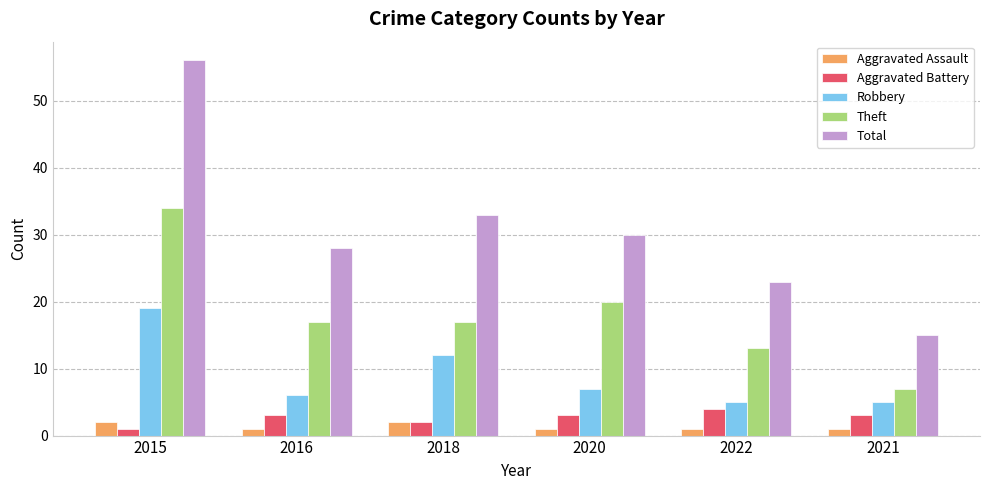

What is the difference between the maximum and minimum values in the Aggravated Battery series?

3